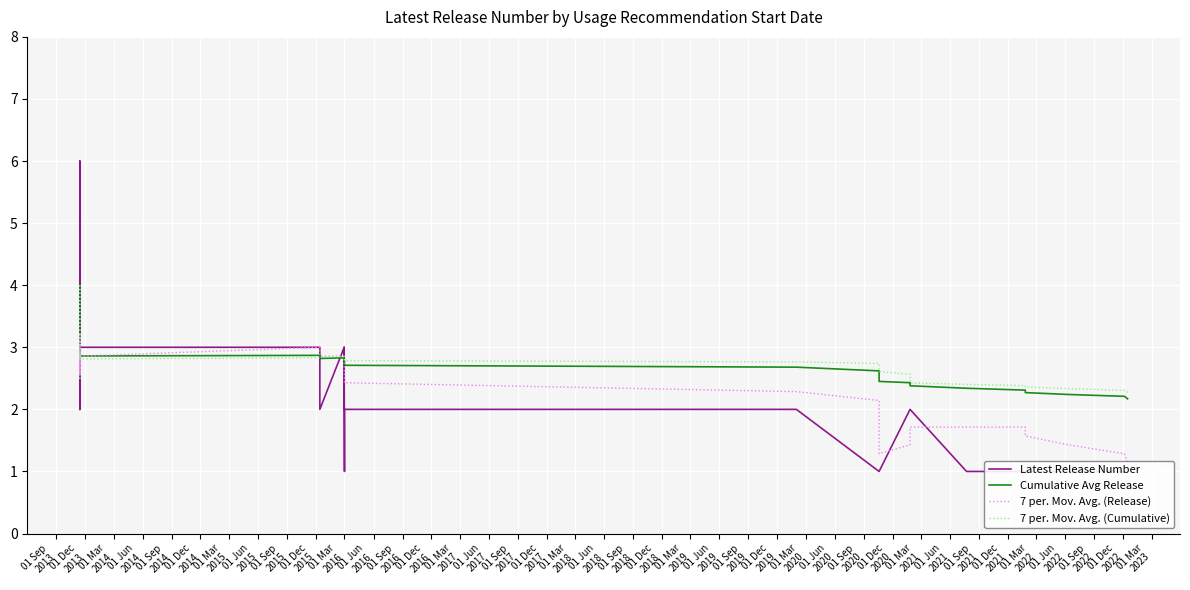

What is the value of the 7 per. Mov. Avg. (Cumulative) point at the 5th from the left?

3.1